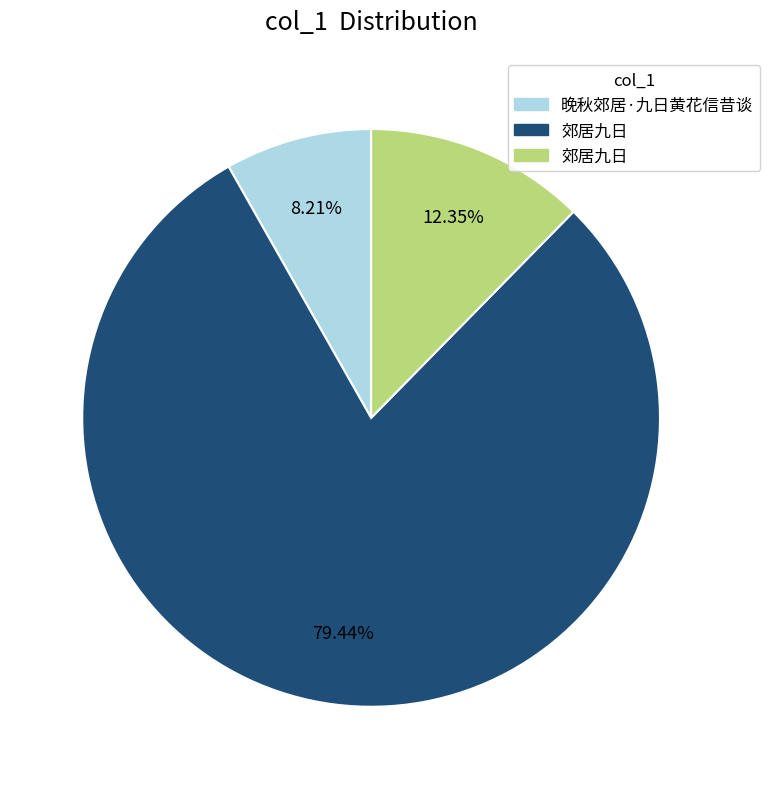

Is there any slice that represents more than half of the pie?

Yes